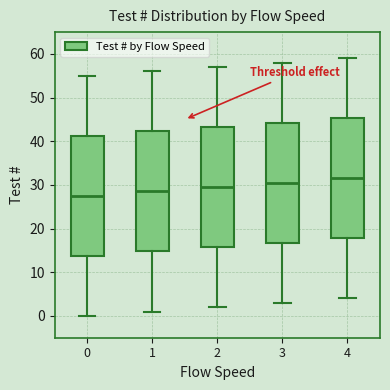

Which box's median line is the lowest?

0